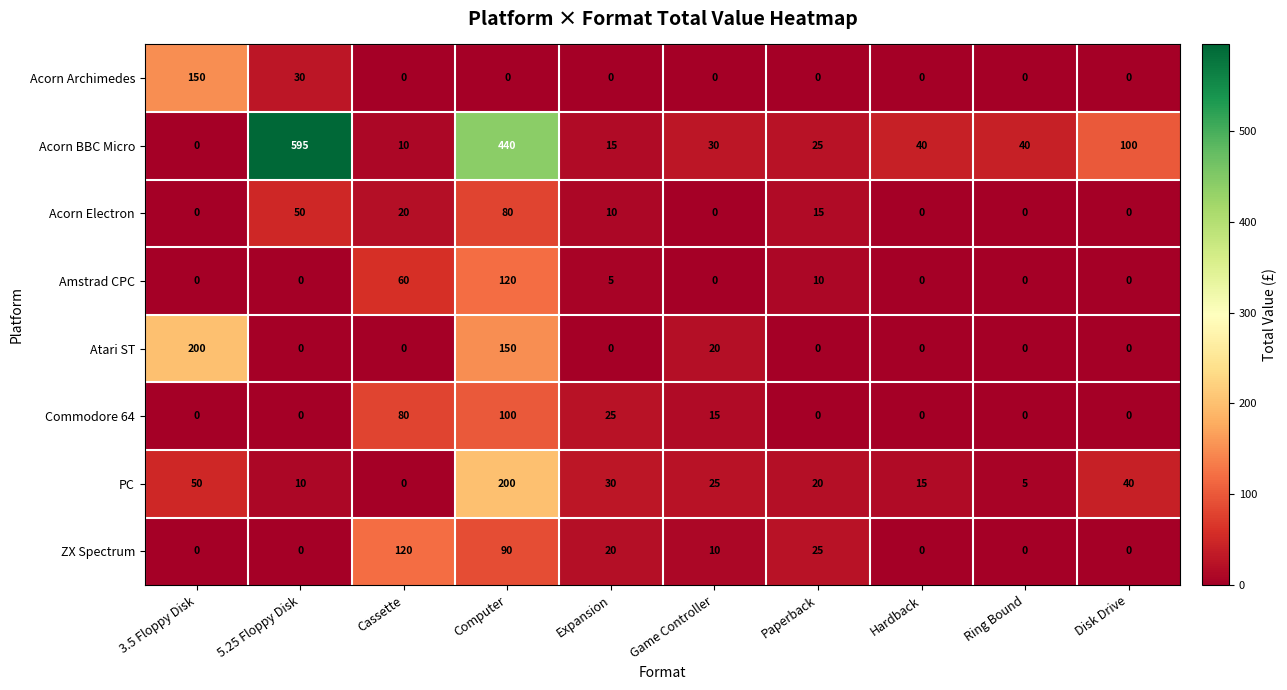

What is the difference between the maximum and second lowest values in the Amstrad CPC series?

120